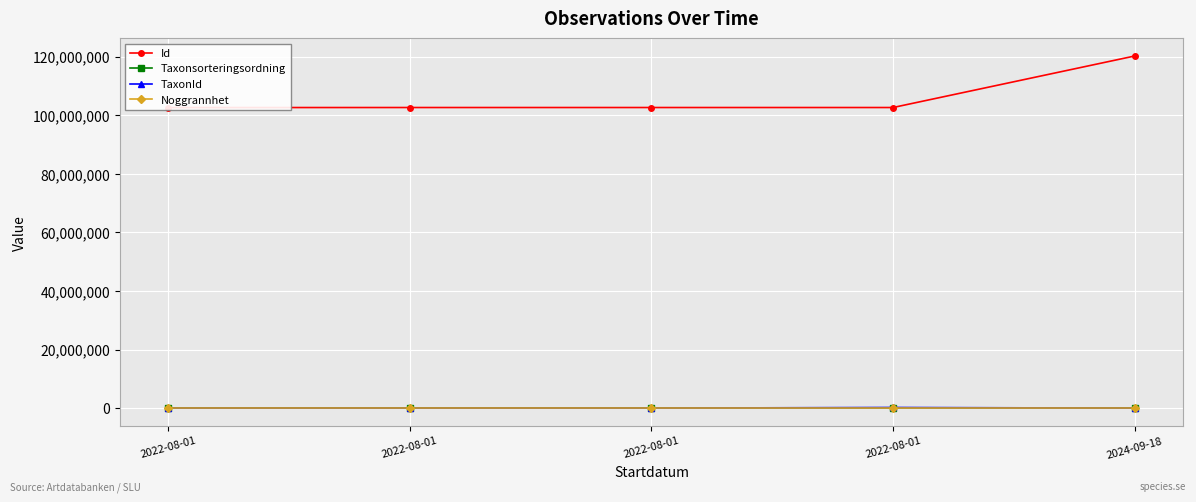

At which category does Taxonsorteringsordning reach its first local peak?

2022-08-01